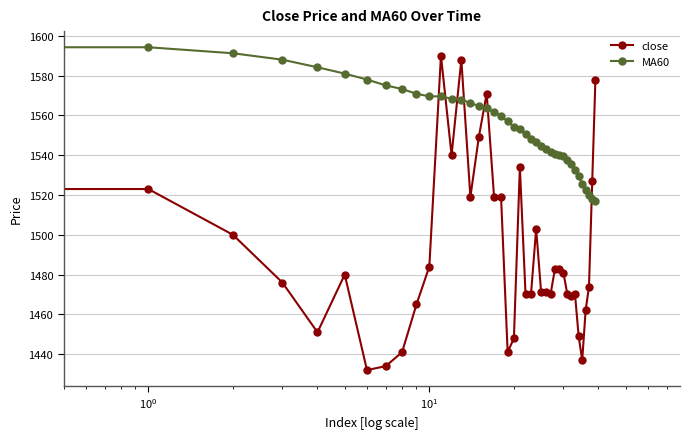

What is the value of the close point at the 39th from the left?

1527.0